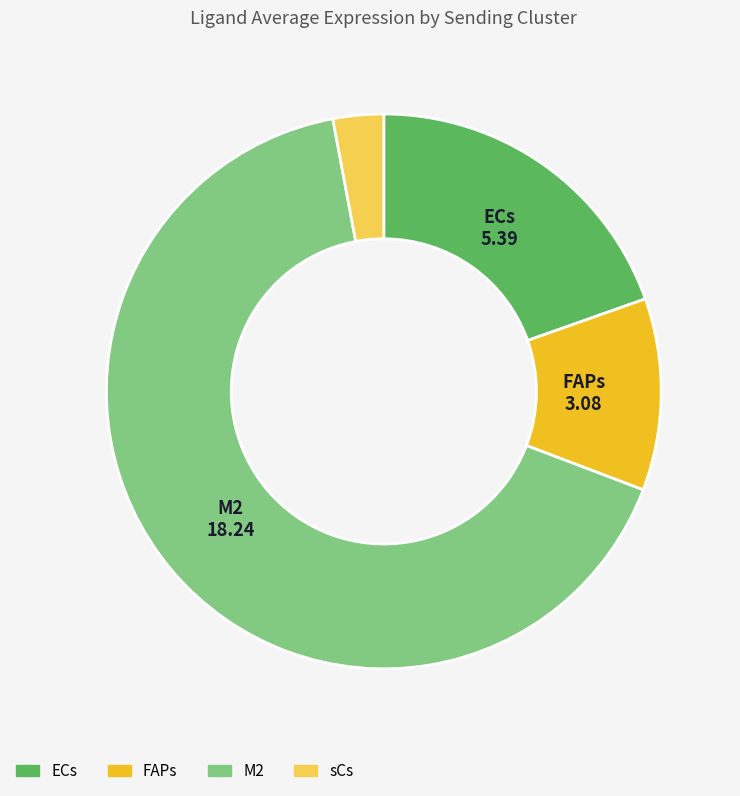

Rank the categories by value from highest to lowest.

M2, ECs, FAPs, sCs